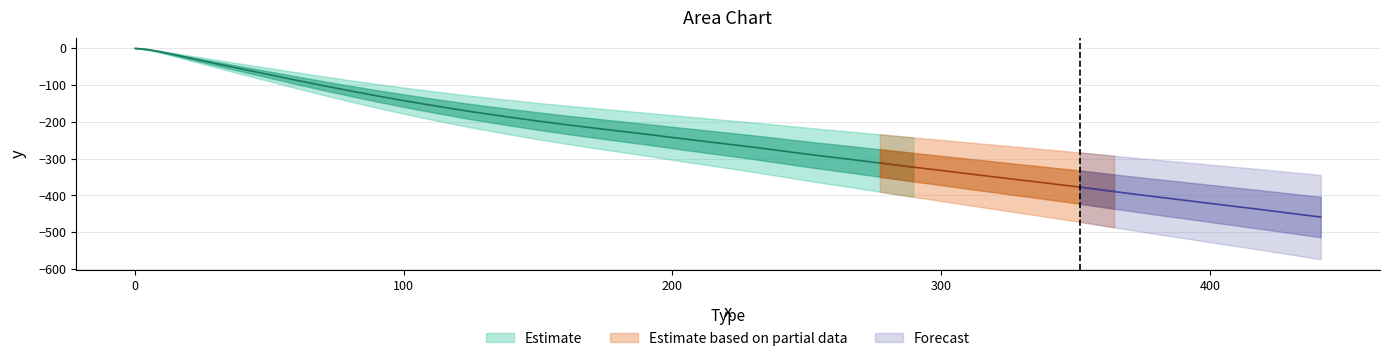

Is this an area chart (filled region under the line)?

No